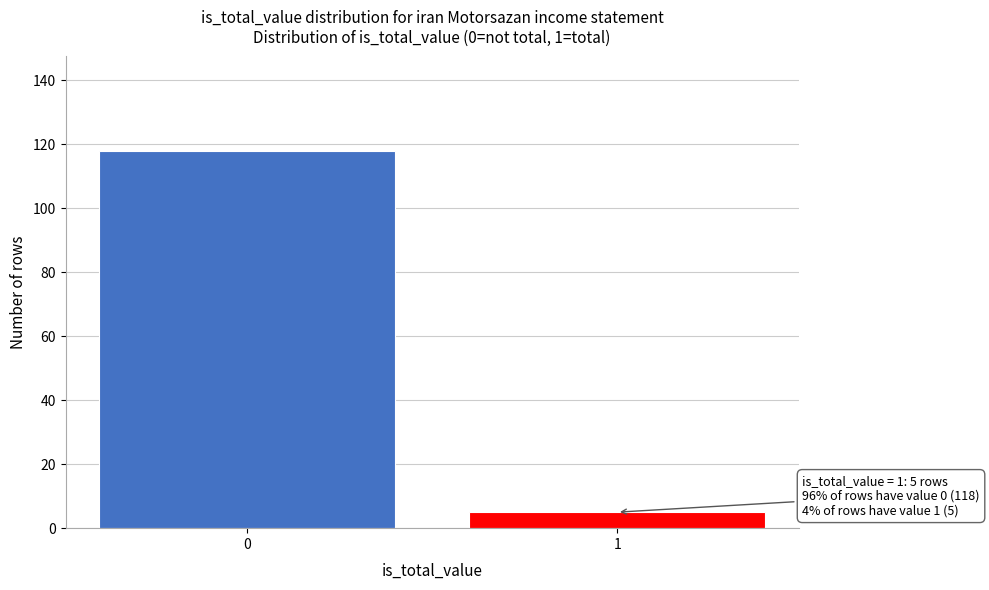

Reading right to left, list all the values displayed in this chart.

5	118